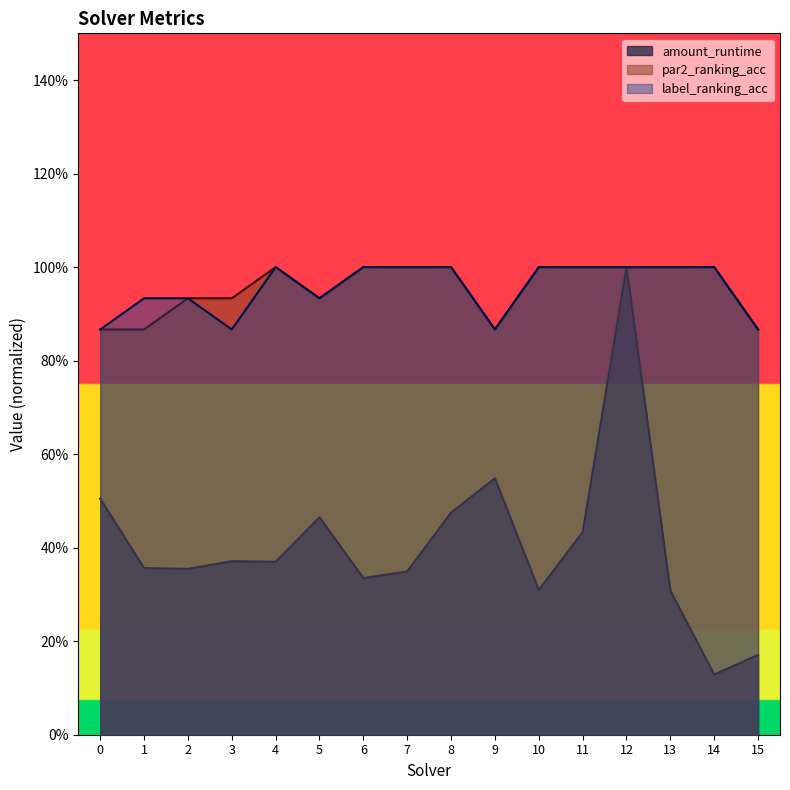

What is the value of the label_ranking_acc point at the 12th from the left?

1.0